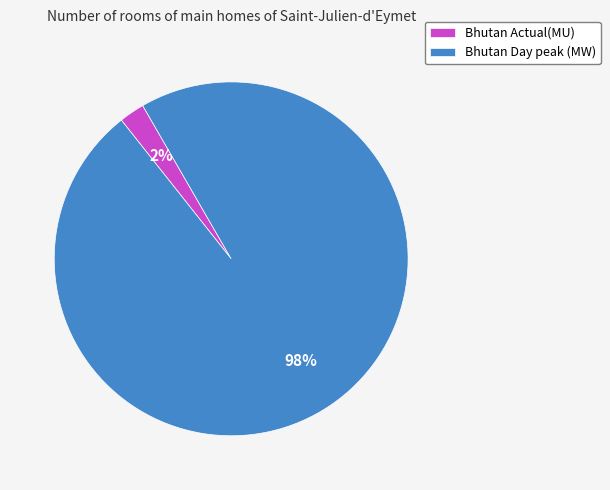

To the nearest percent, what portion does Bhutan Actual(MU) represent?

2%